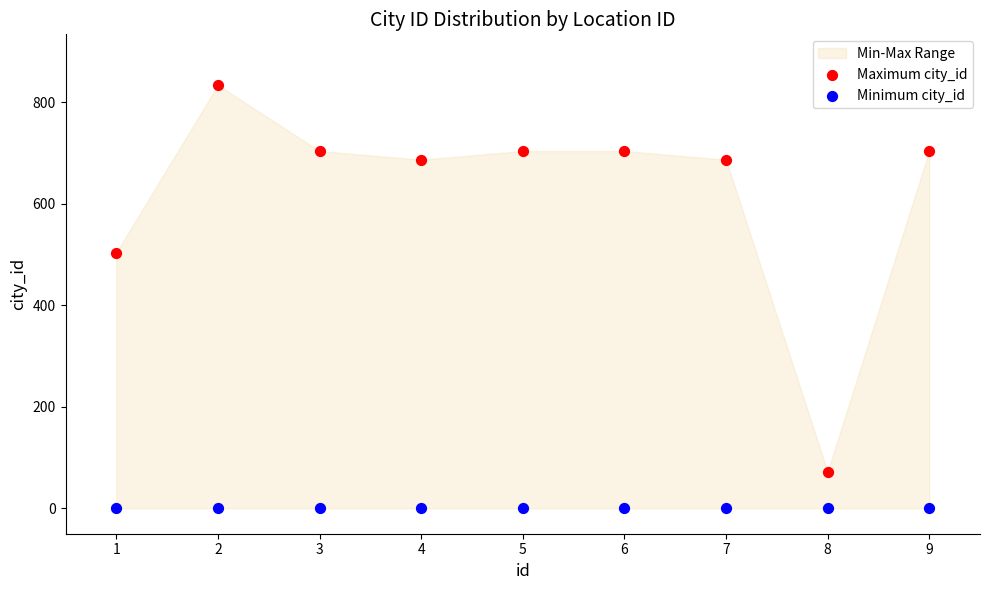

Which series reaches the maximum Y coordinate?

Maximum city_id